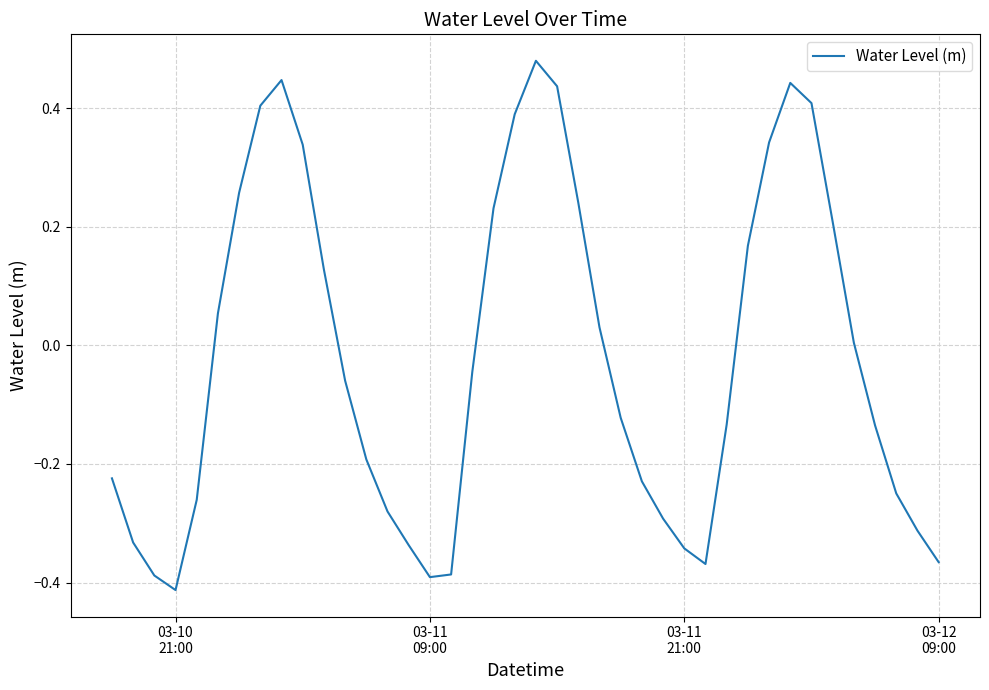

What is the difference between the maximum and minimum values?

0.9